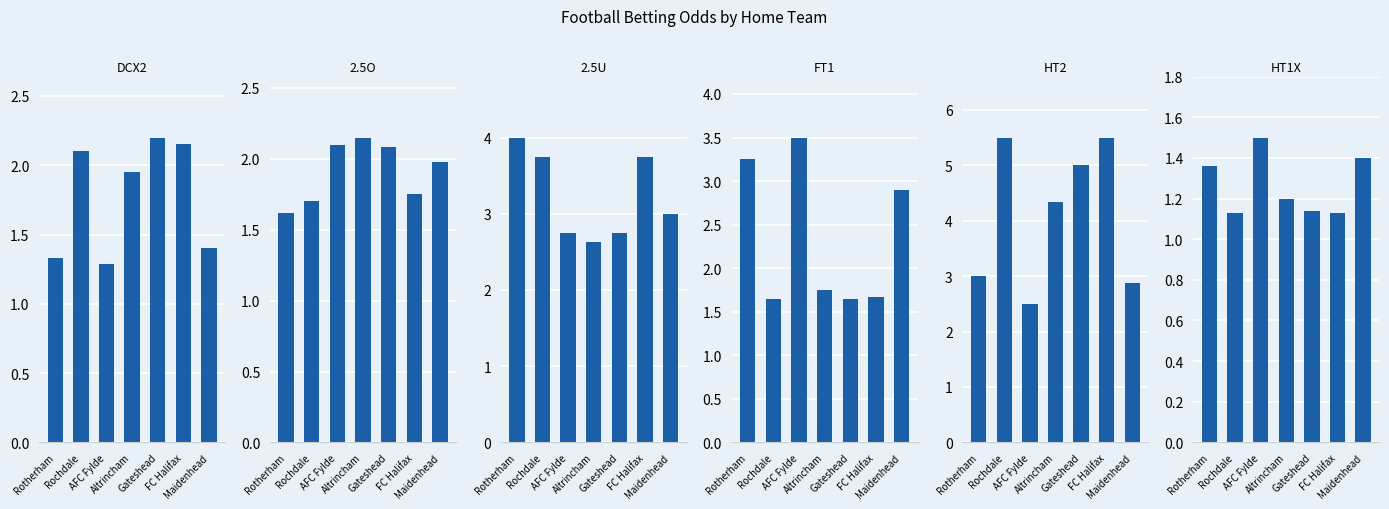

The 2.5U series shows 0.9 at Altrincham. True or false?

False